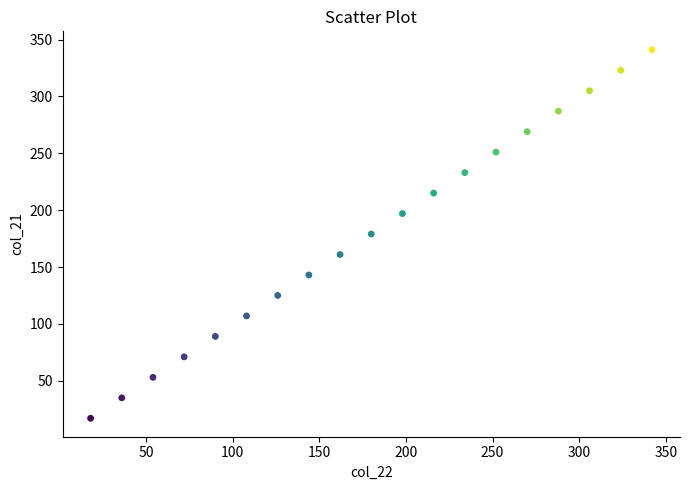

What is the range of Y values (max minus min)?

324